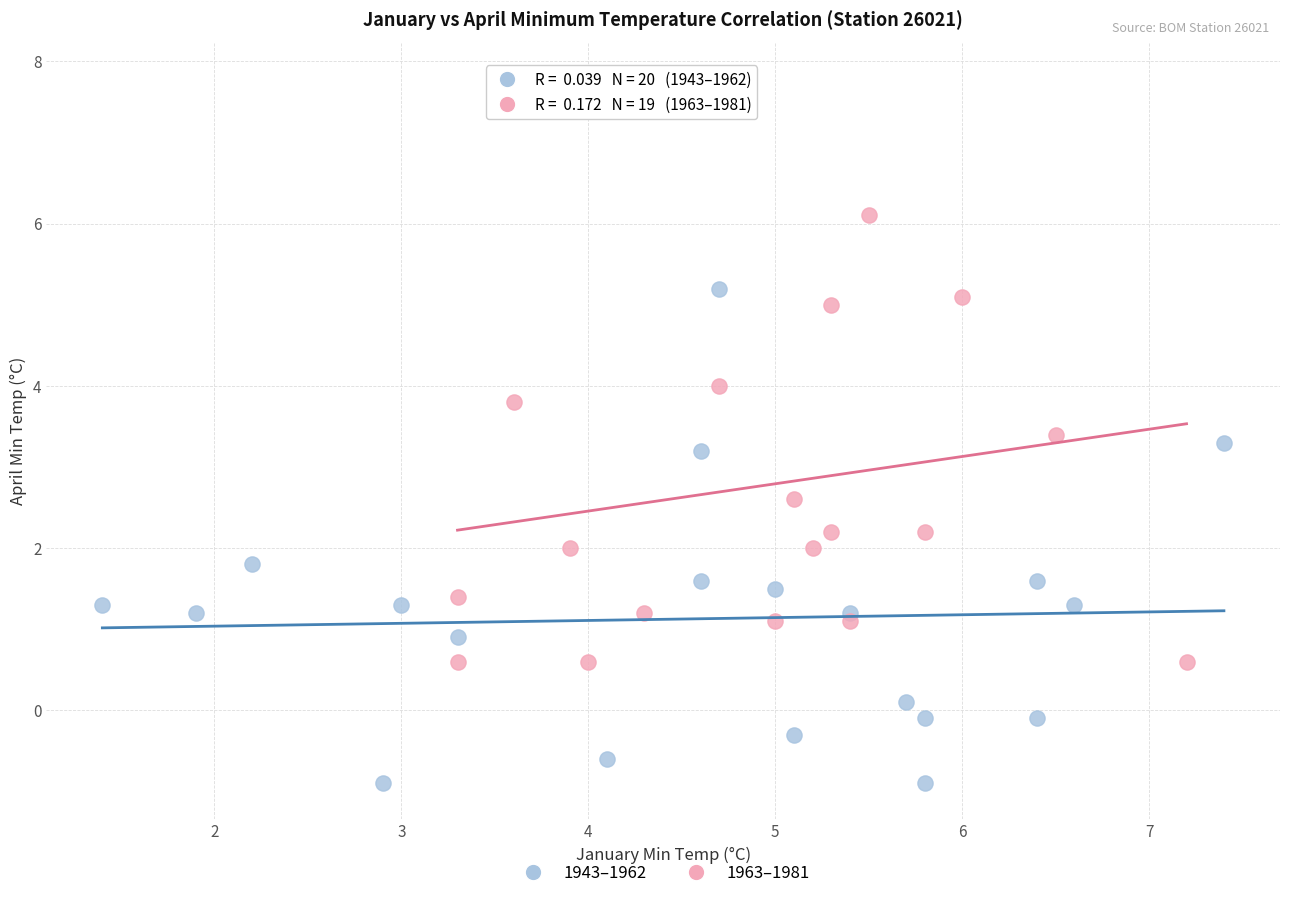

Which series has the widest spread of Y values?

1963–1981